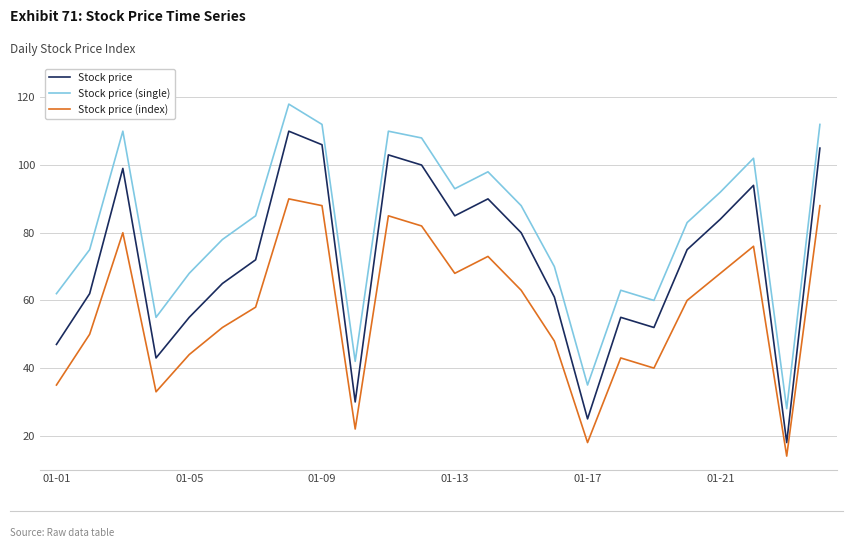

Rank the series by their maximum value, from lowest to highest.

Stock price (index), Stock price, Stock price (single)